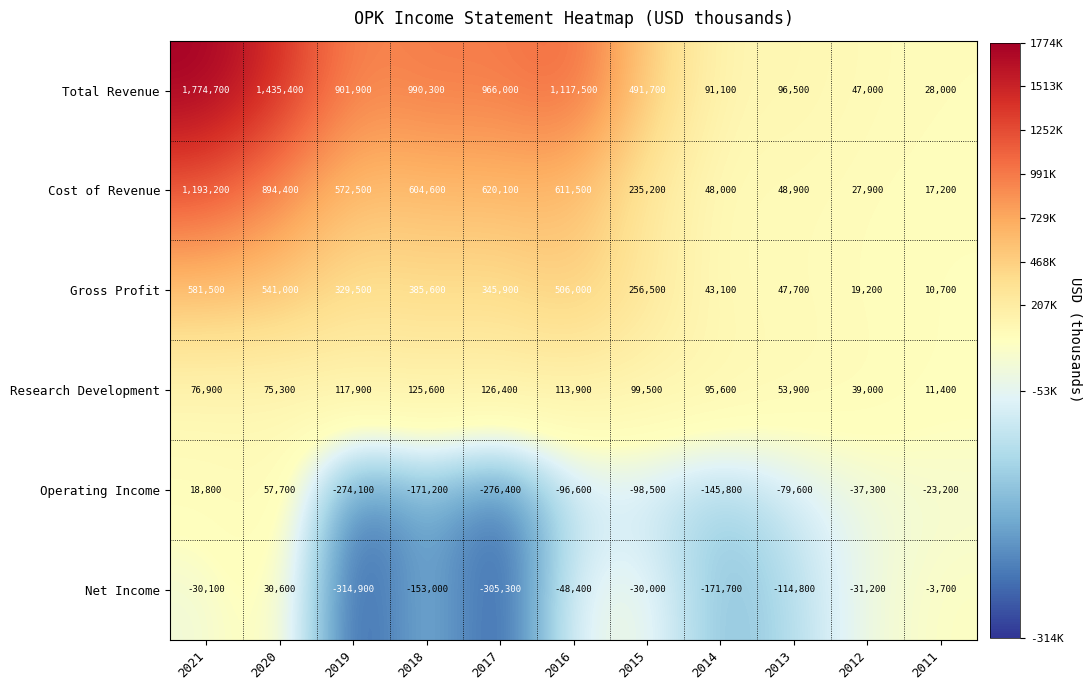

What is the maximum value shown in the chart?

1774700